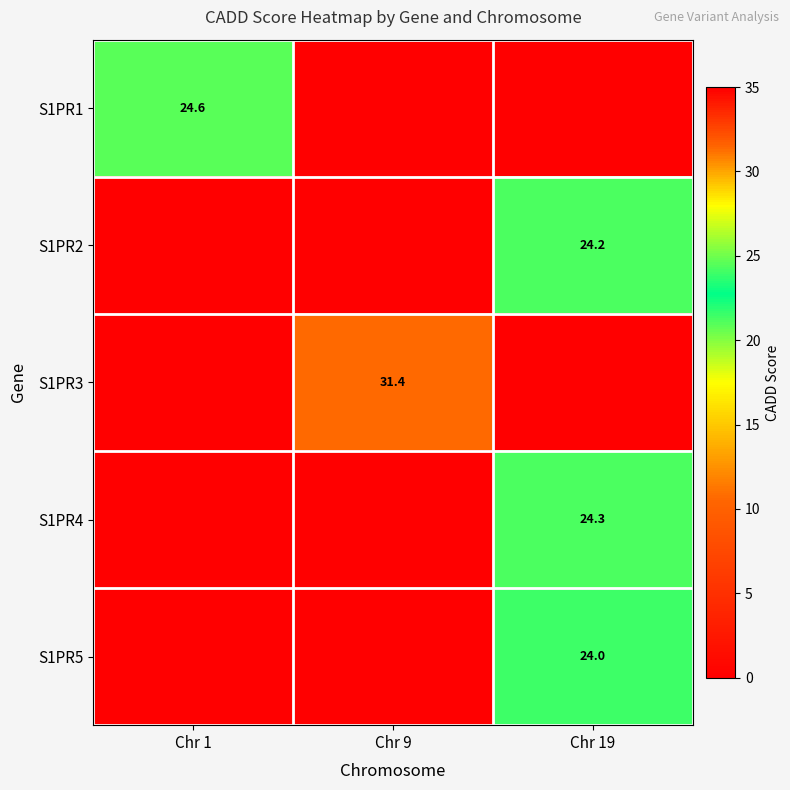

Is it true that S1PR1 equals 24.6 at Chr 1?

True